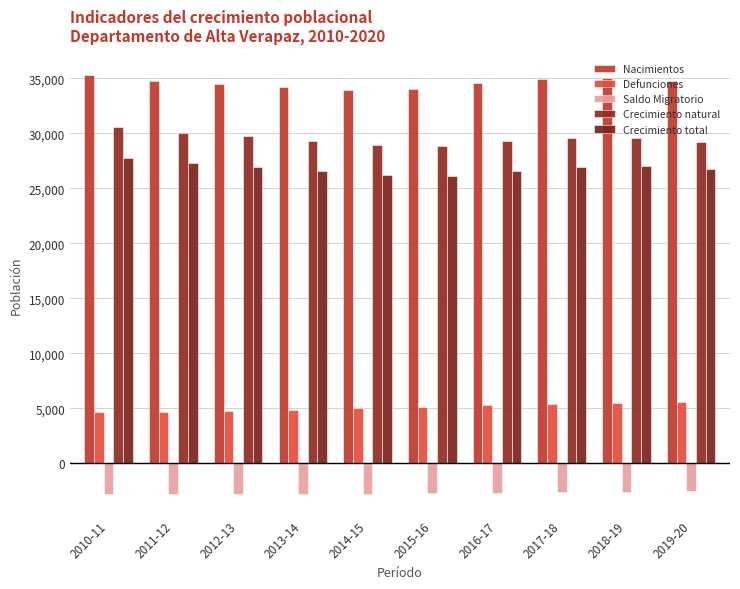

Which series has the widest spread of values?

Crecimiento natural